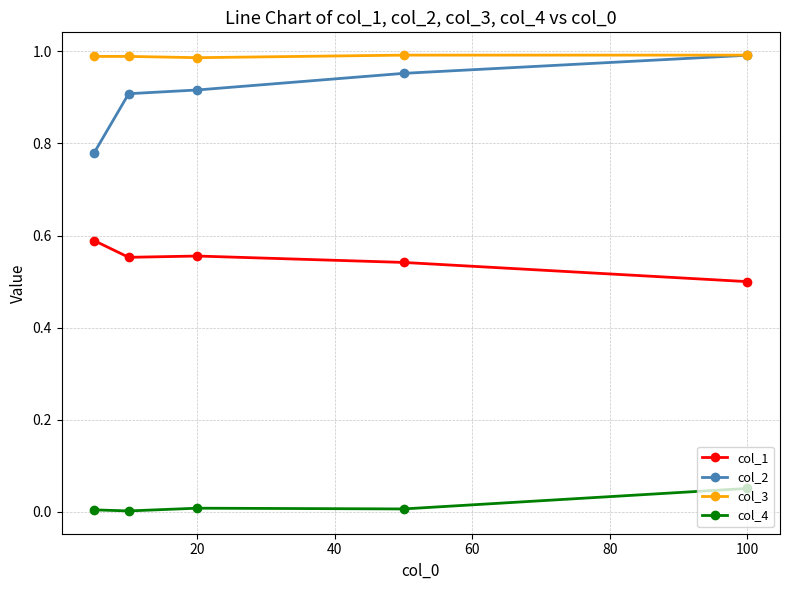

Which series has the largest range (max minus min)?

col_2